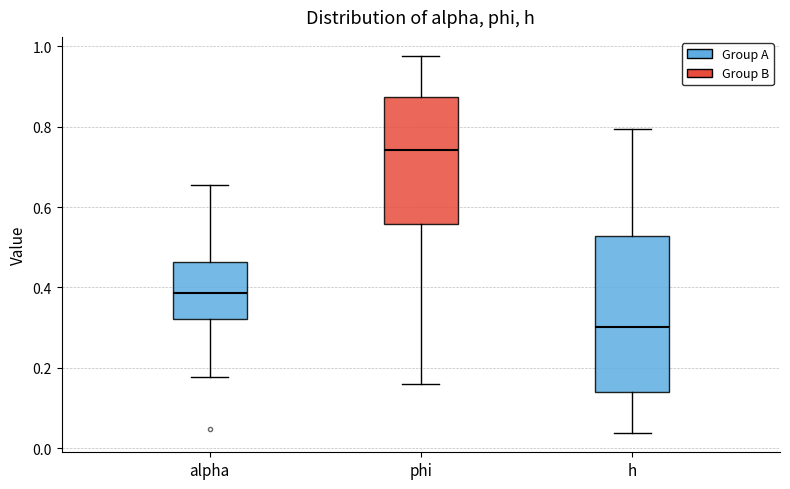

Which box has the lowest median line?

h